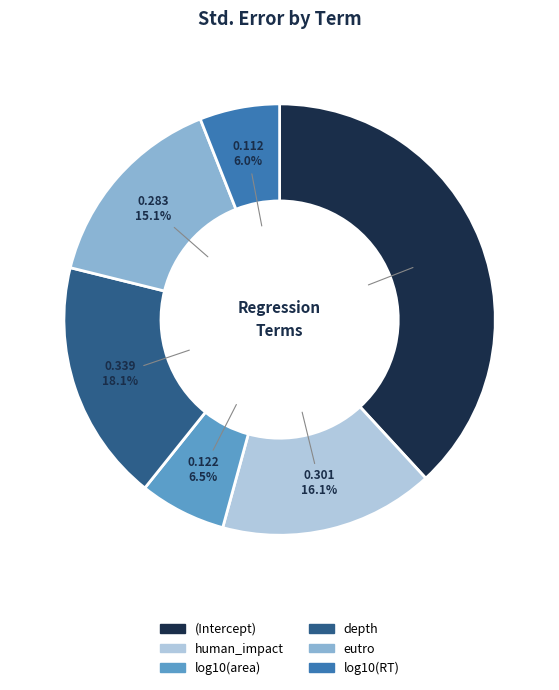

What percentage is NOT represented by depth?

81.9%